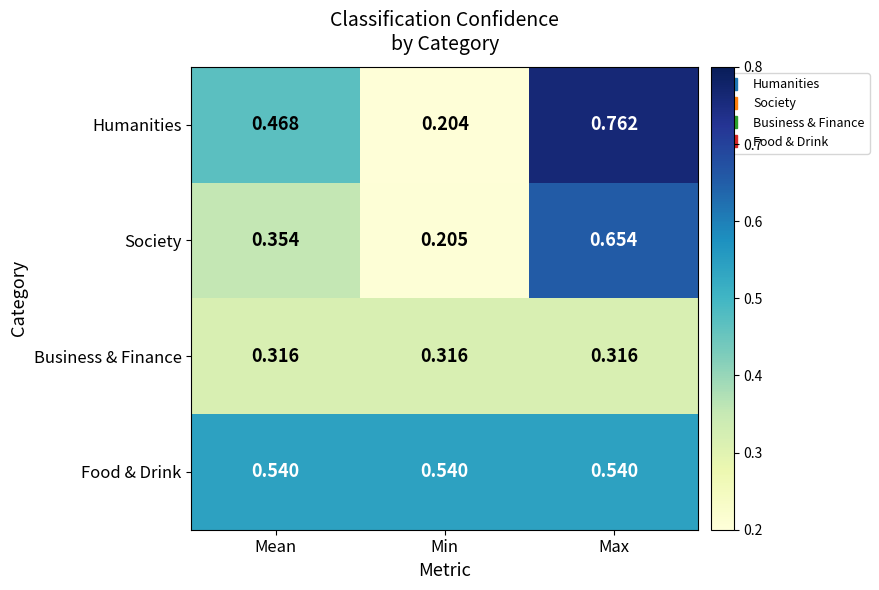

Which series has the largest range (max minus min)?

Humanities